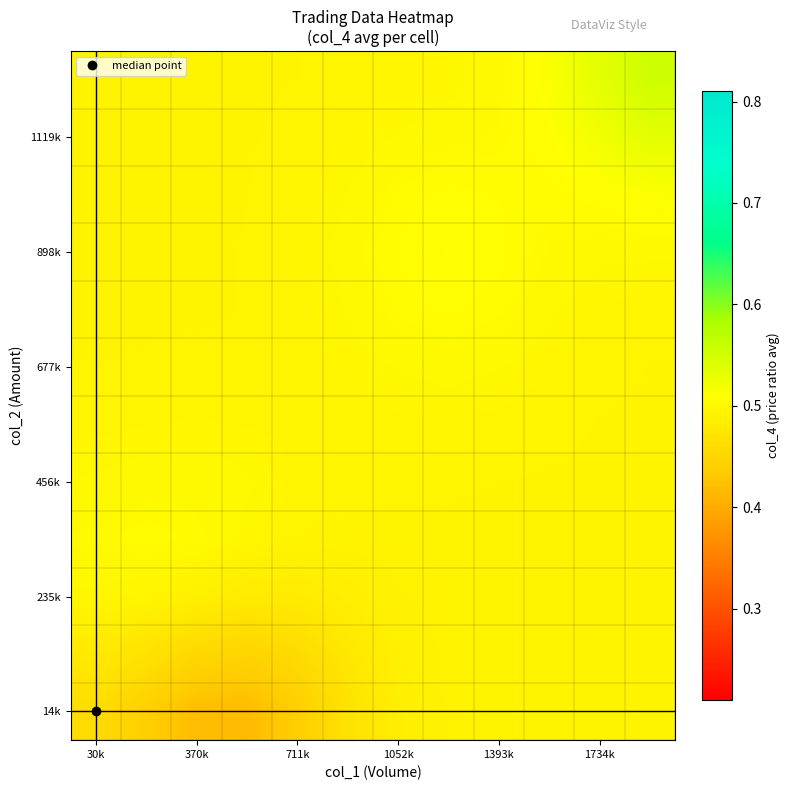

What is the smallest value displayed?

0.4